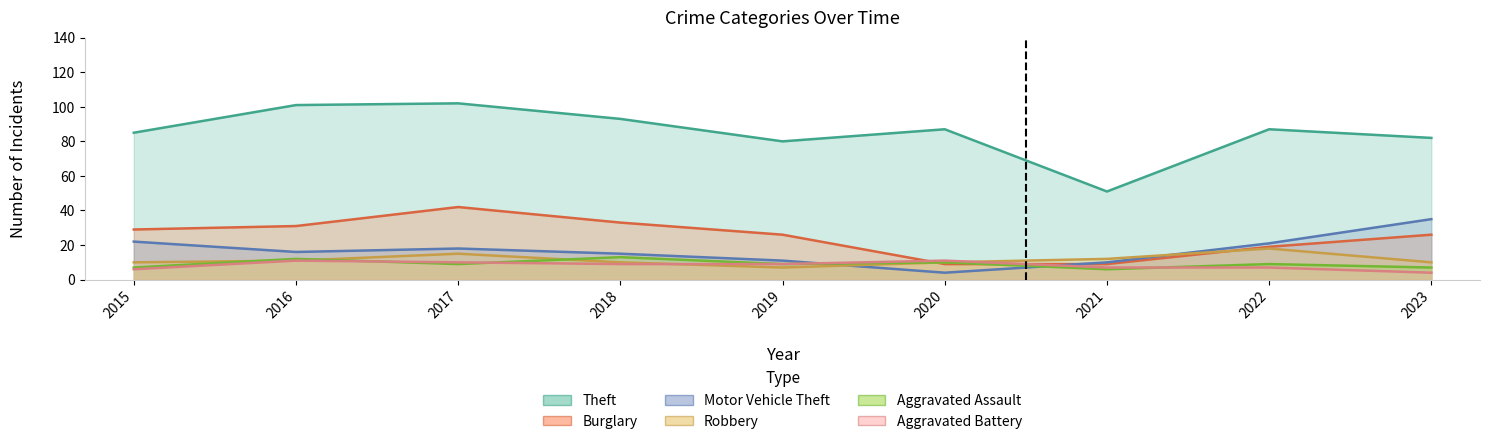

The Aggravated Battery series shows 6 at 2015. True or false?

True